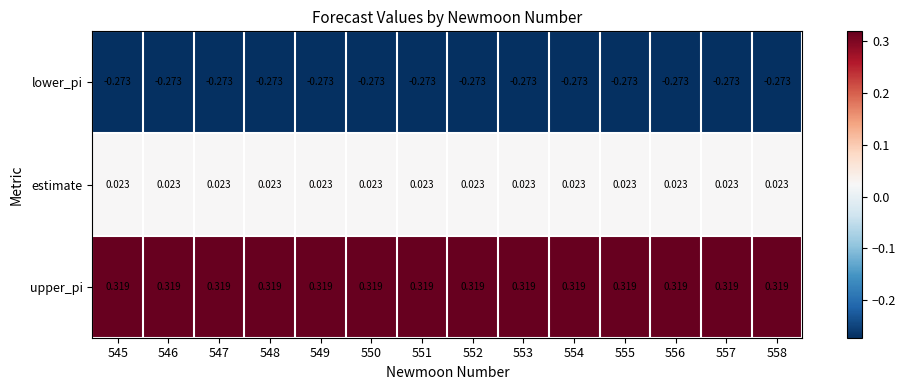

Which series has the largest total across all categories?

upper_pi